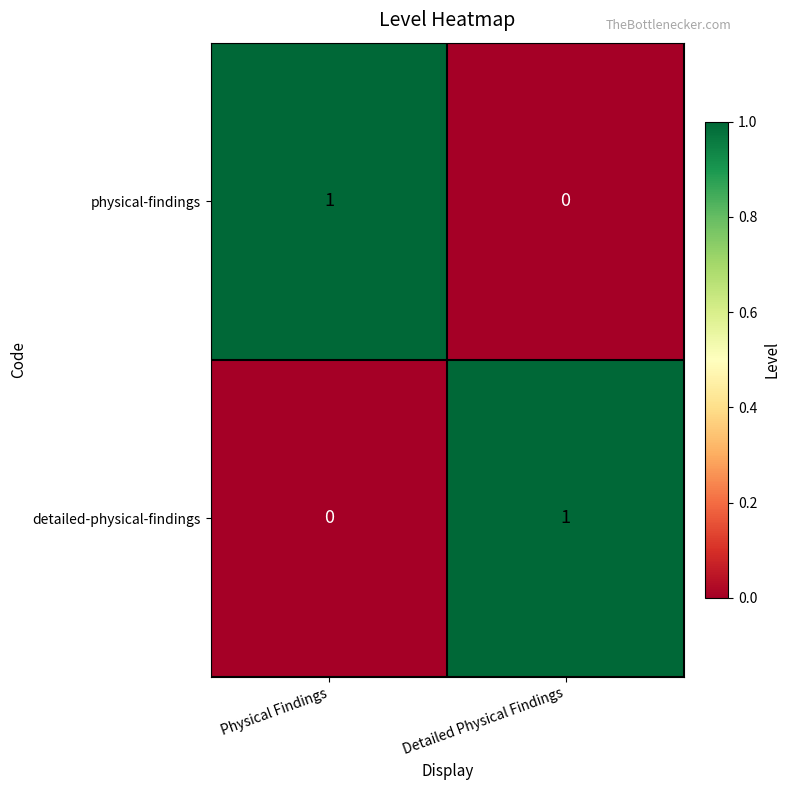

Count the number of categories in the chart.

2